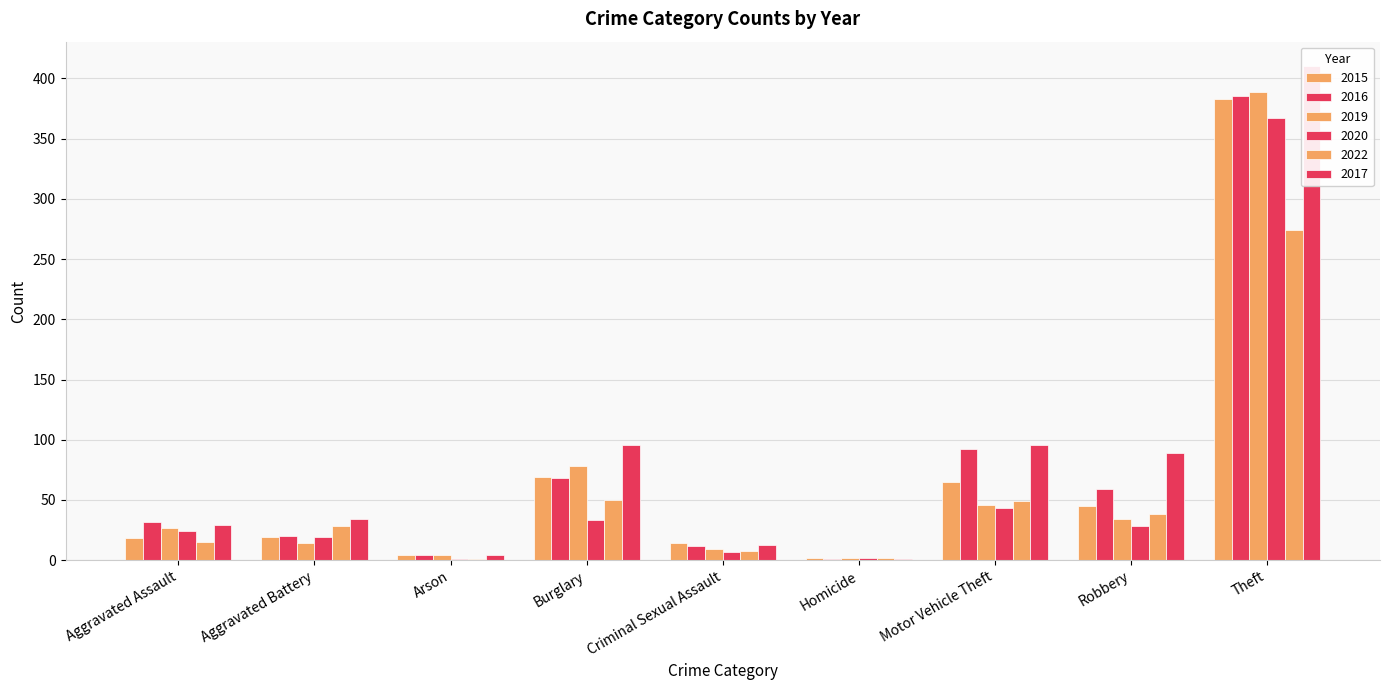

What position from the left is Burglary?

4